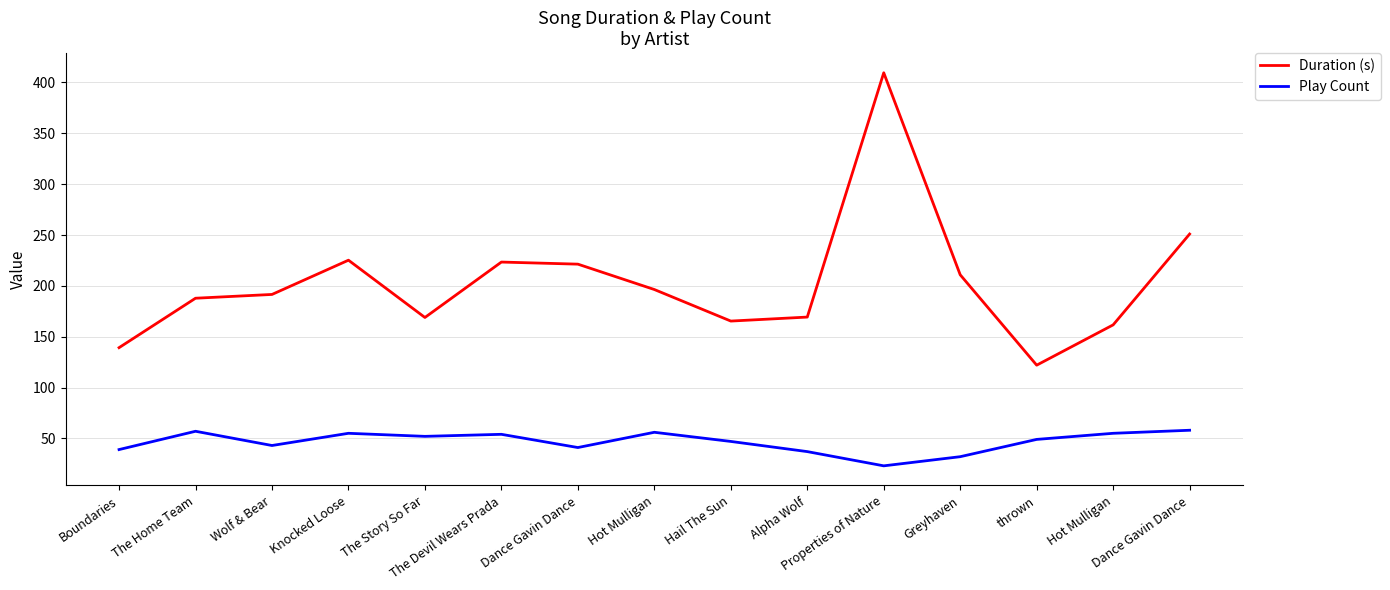

Which series has the largest total across all categories?

Duration (s)